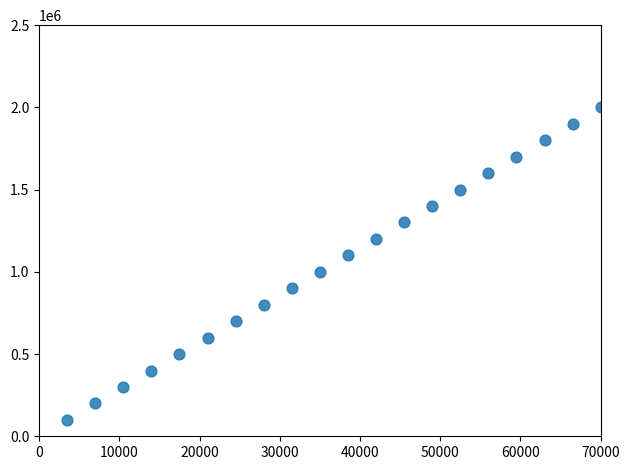

What is the range of X values (max minus min)?

66500